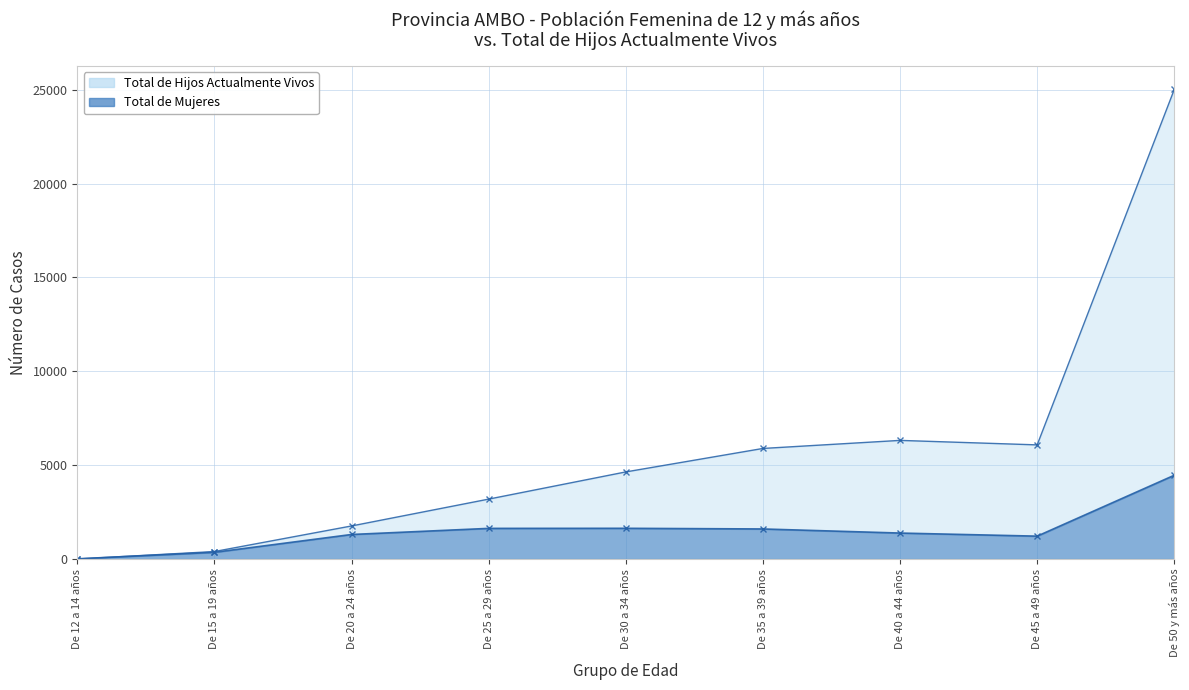

What is the label of the 7th point from the left?

De 40 a 44 años